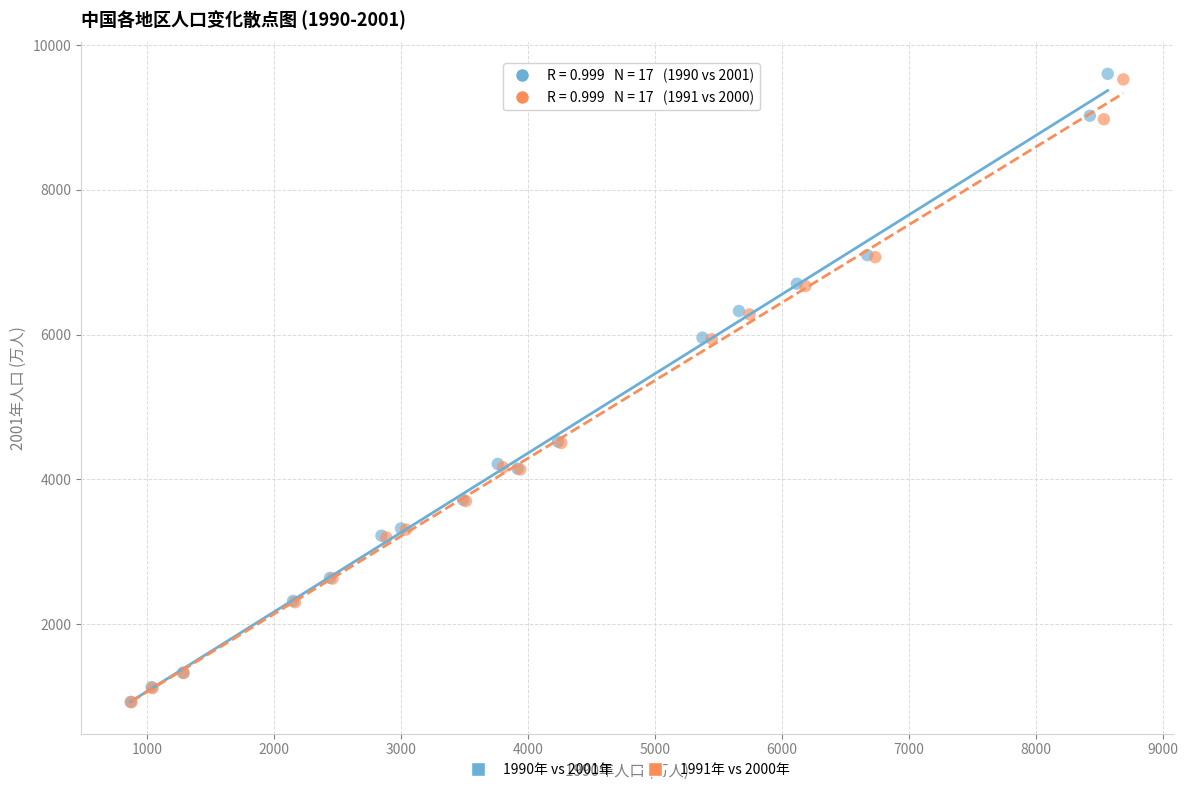

Which series contains the highest Y value?

1990年 vs 2001年